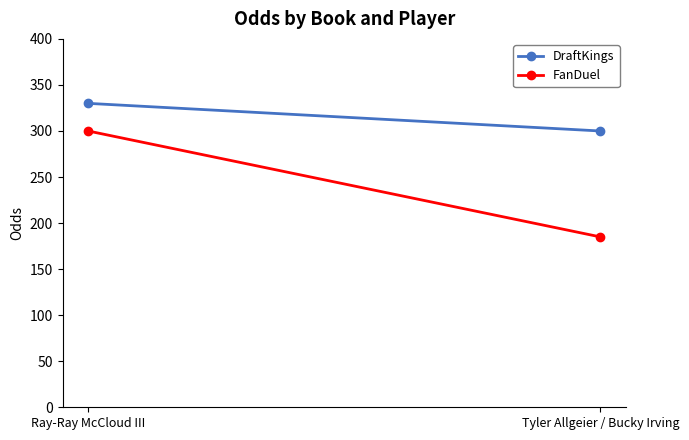

The value of FanDuel at Ray-Ray McCloud III is 300. True or false?

True